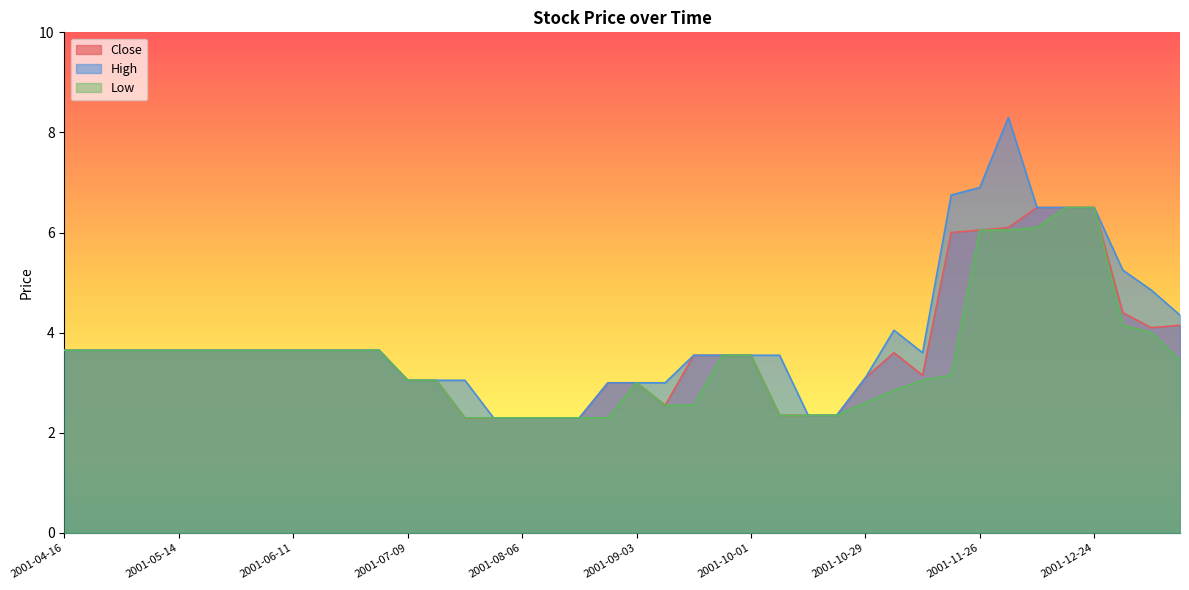

True or false: Close and Low cross at least once.

False